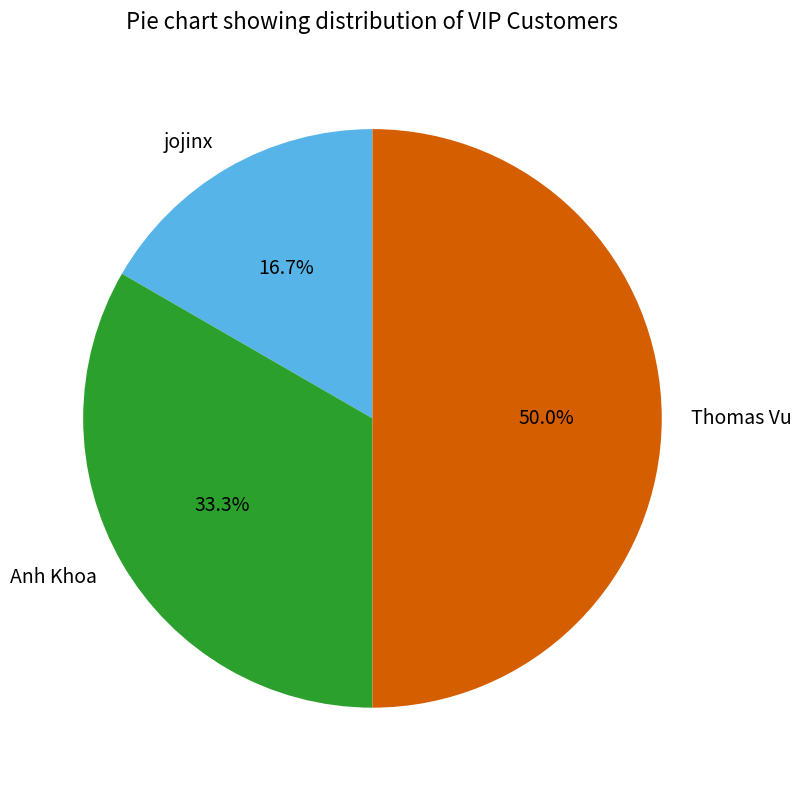

The jojinx slice represents 9% of the pie. True or false?

False